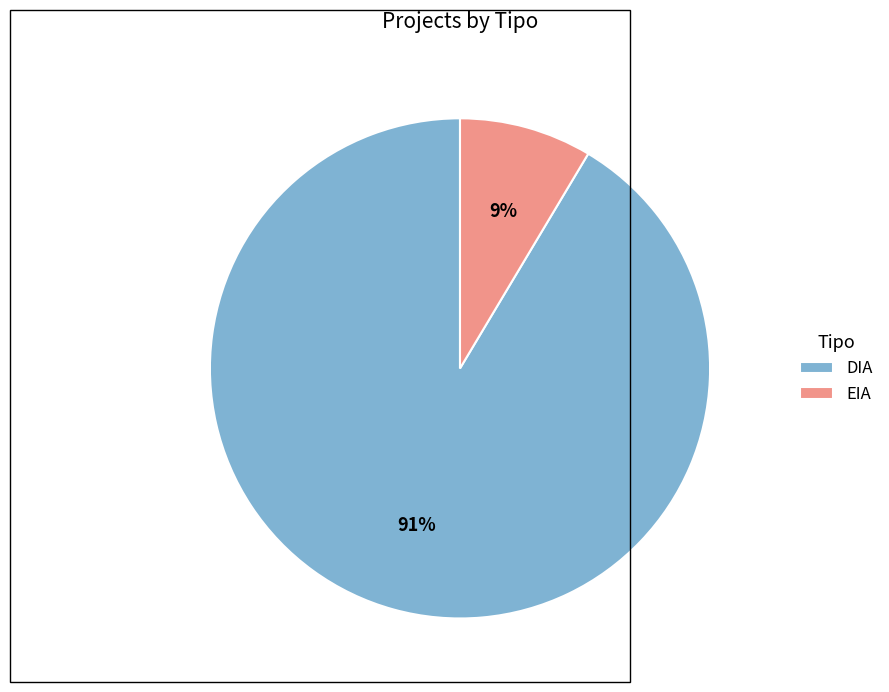

To the nearest percent, what is the average slice percentage?

50%